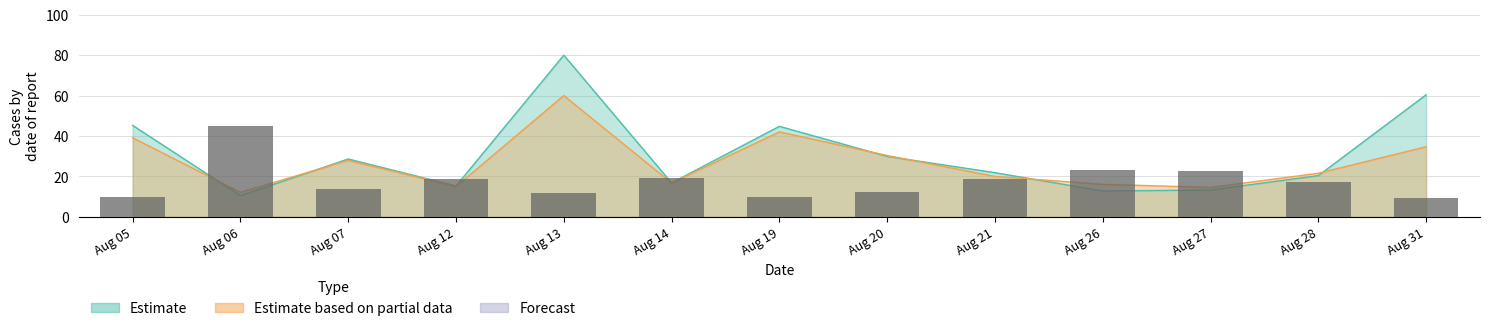

What is the average value?

17.8